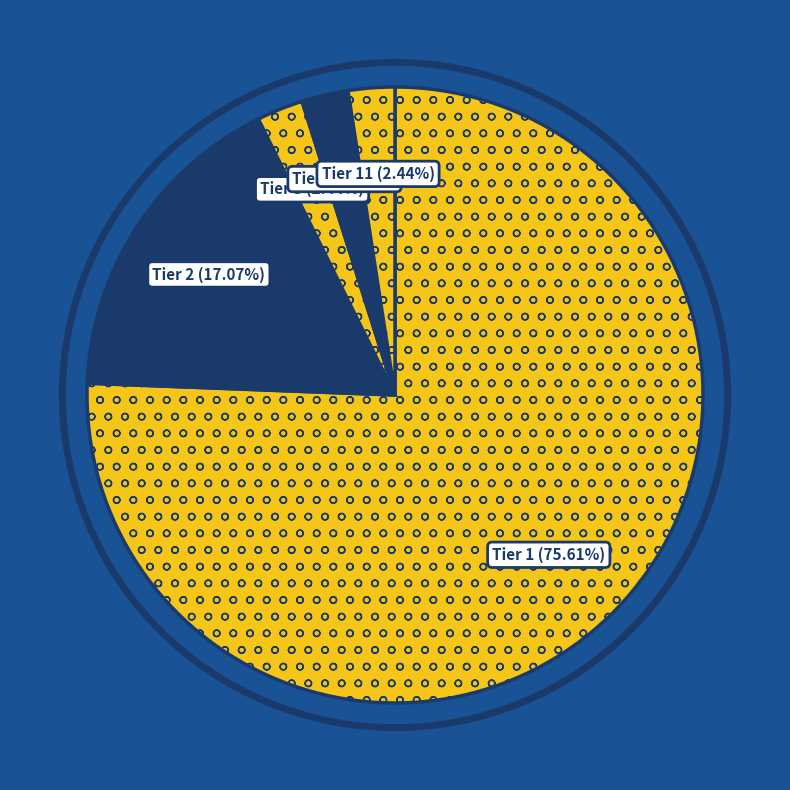

Count the number of slices in the pie.

5